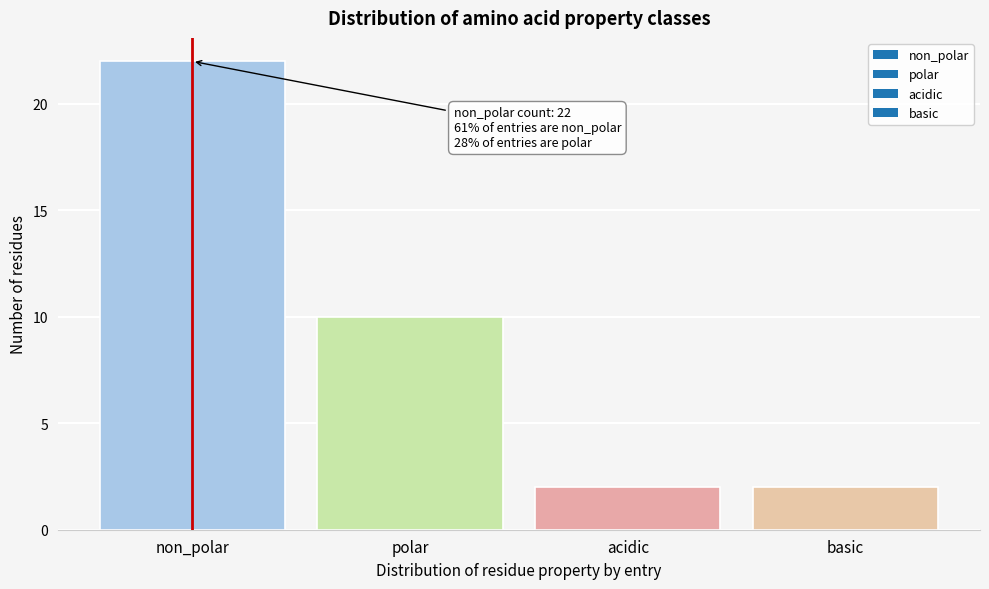

Reading left to right, transcribe all the data shown in this chart.

22	10	2	2